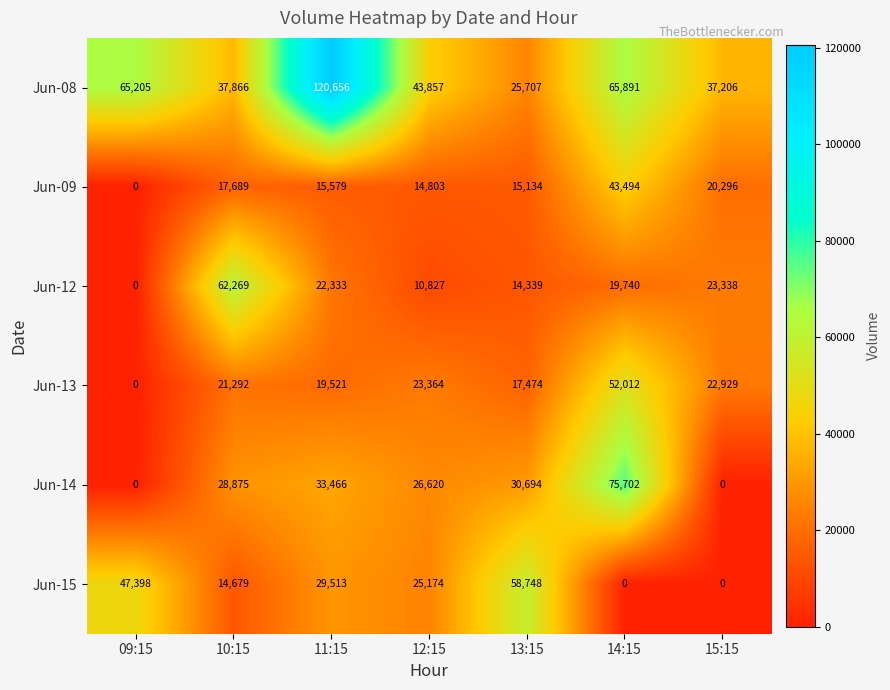

What is the difference between the highest and lowest values at 13:15?

44409